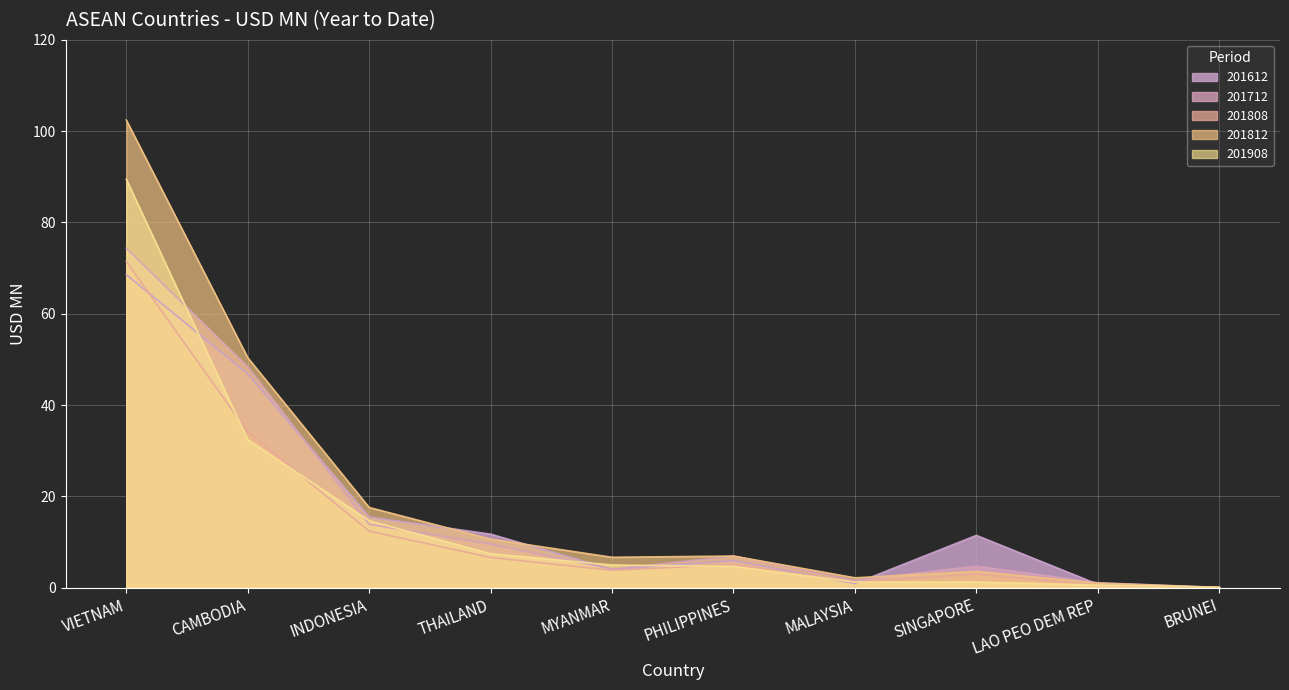

After their last crossing, which series has the higher values: 201612 or 201808?

201612